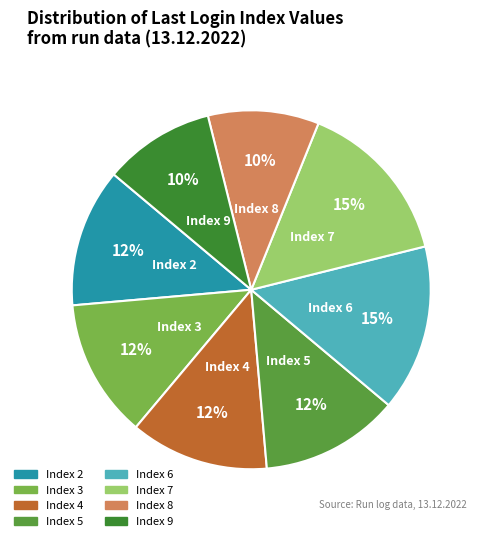

To the nearest percent, what is the average slice percentage?

12%